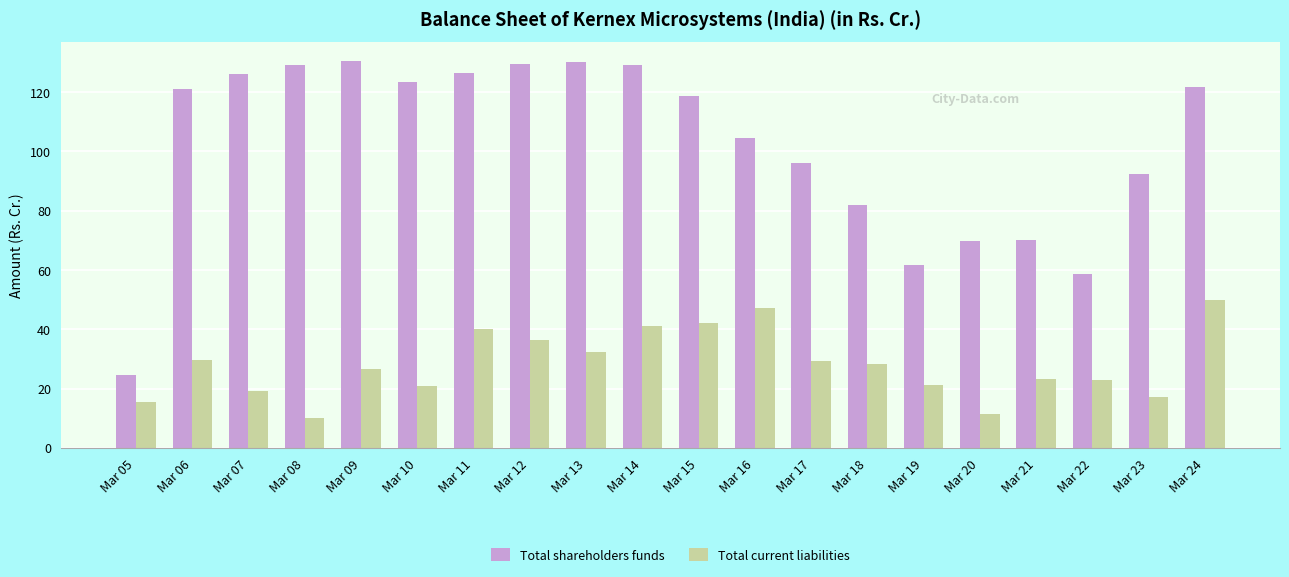

What is the difference between the Total current liabilities values at Mar 10 and Mar 24?

28.7